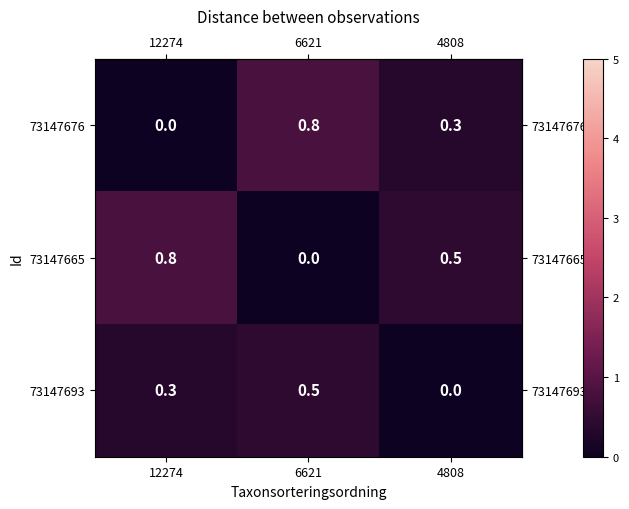

What is the approximate value of 73147676 at 6621?

0.8